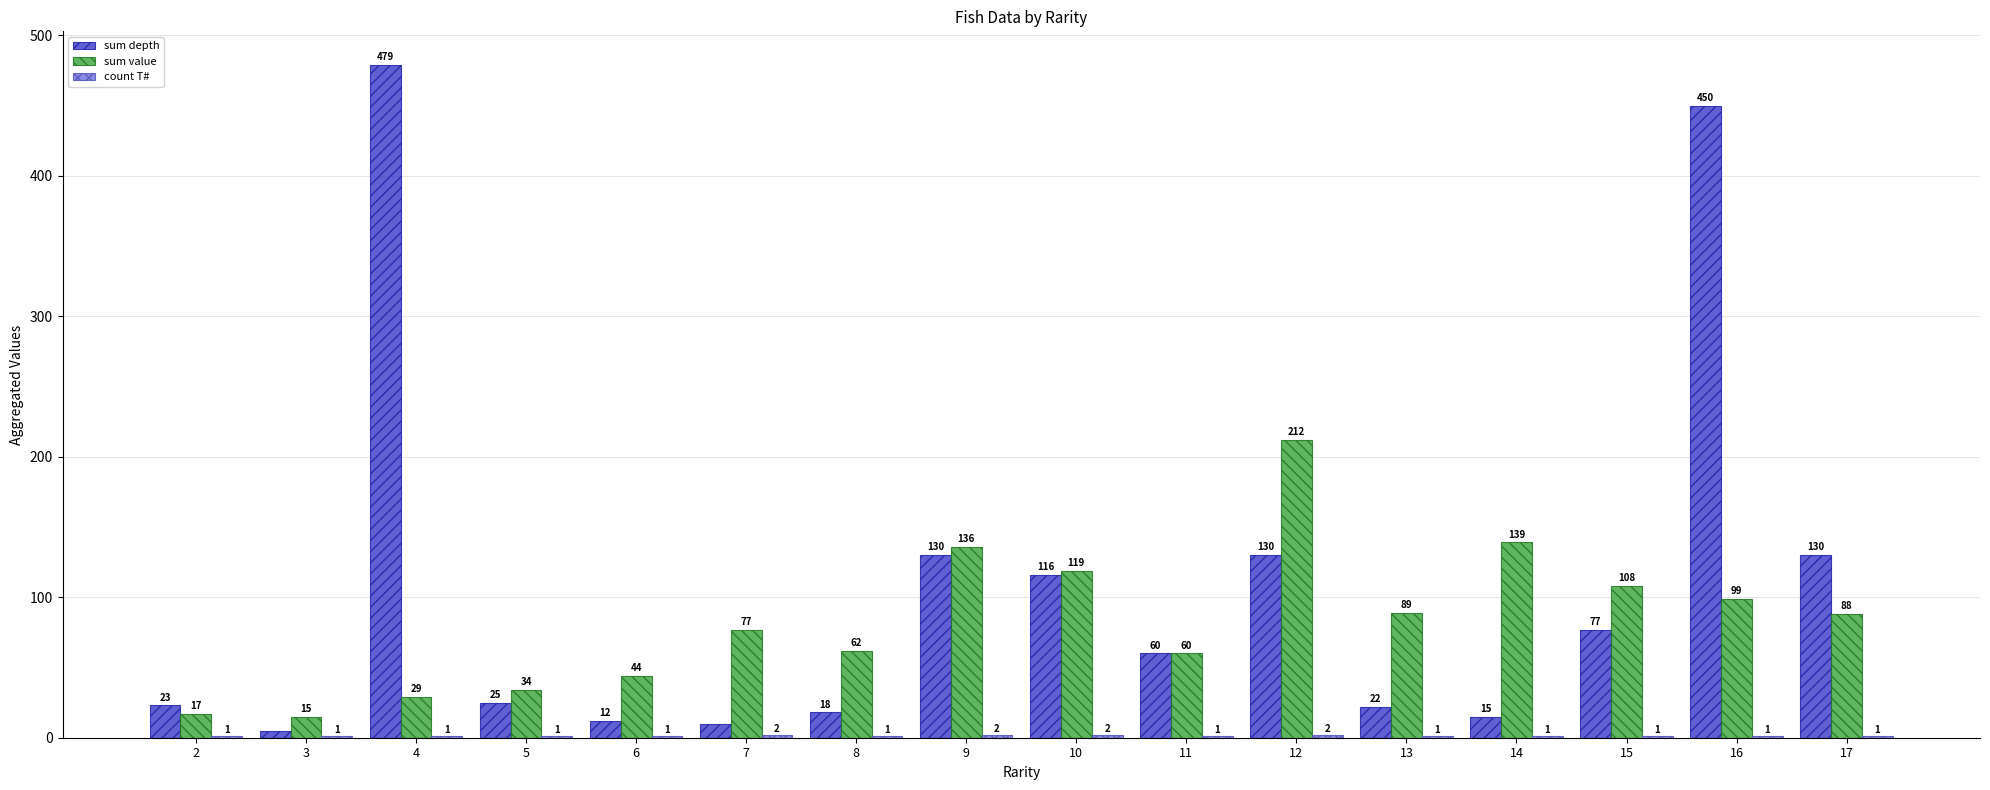

Where is sum value nearest to the value 113?

15